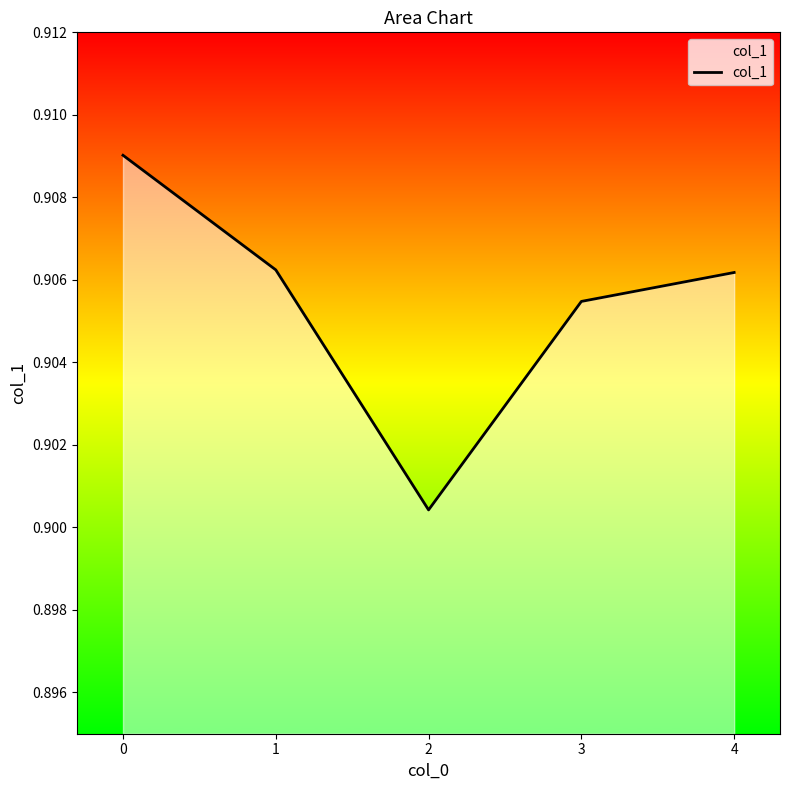

What is the sum of the values at 4 and 1?

1.8